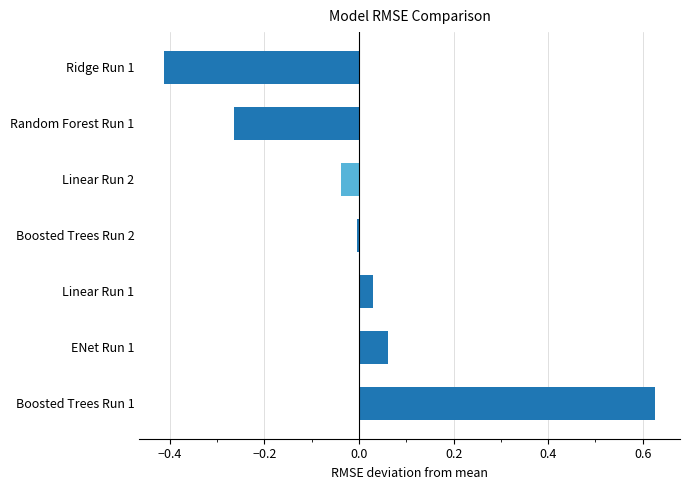

Count the number of data series in this chart.

1